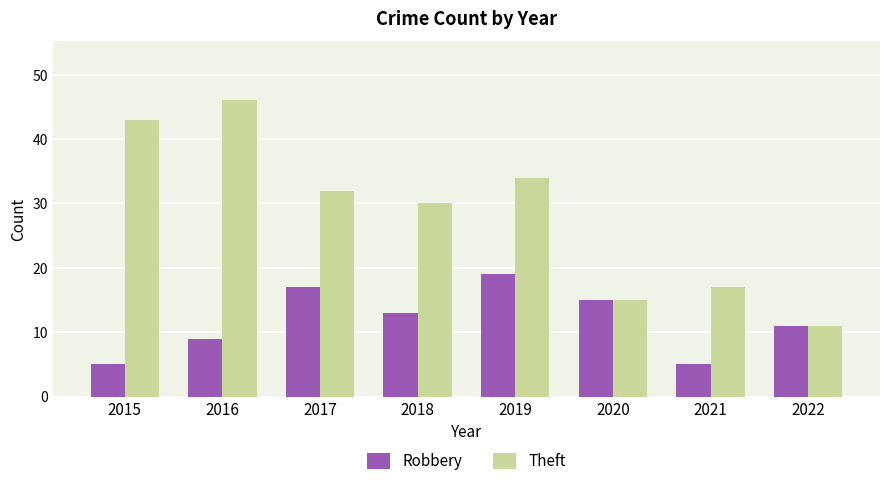

How many groups of bars are there?

8